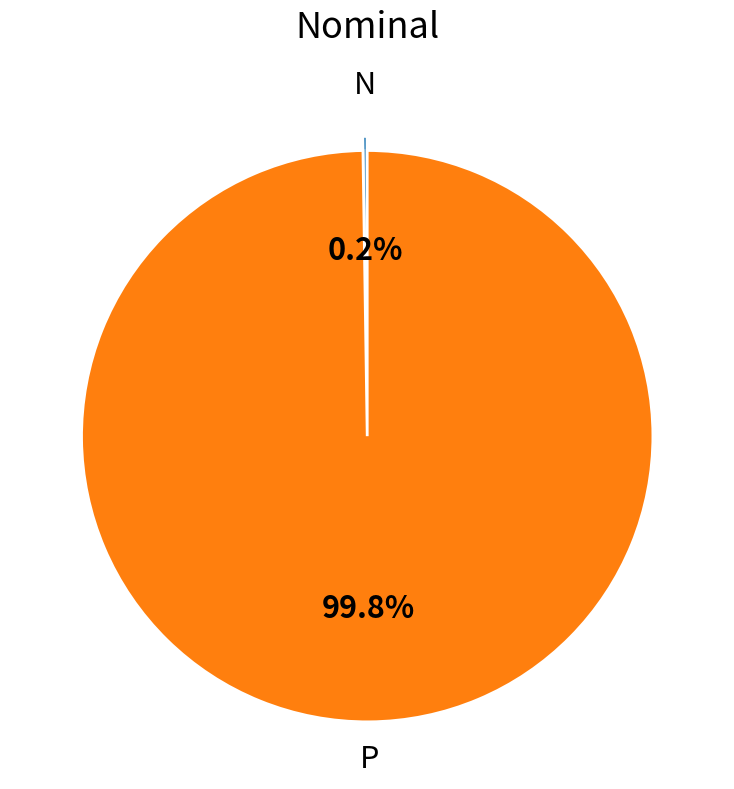

Is there a majority slice in this chart?

Yes